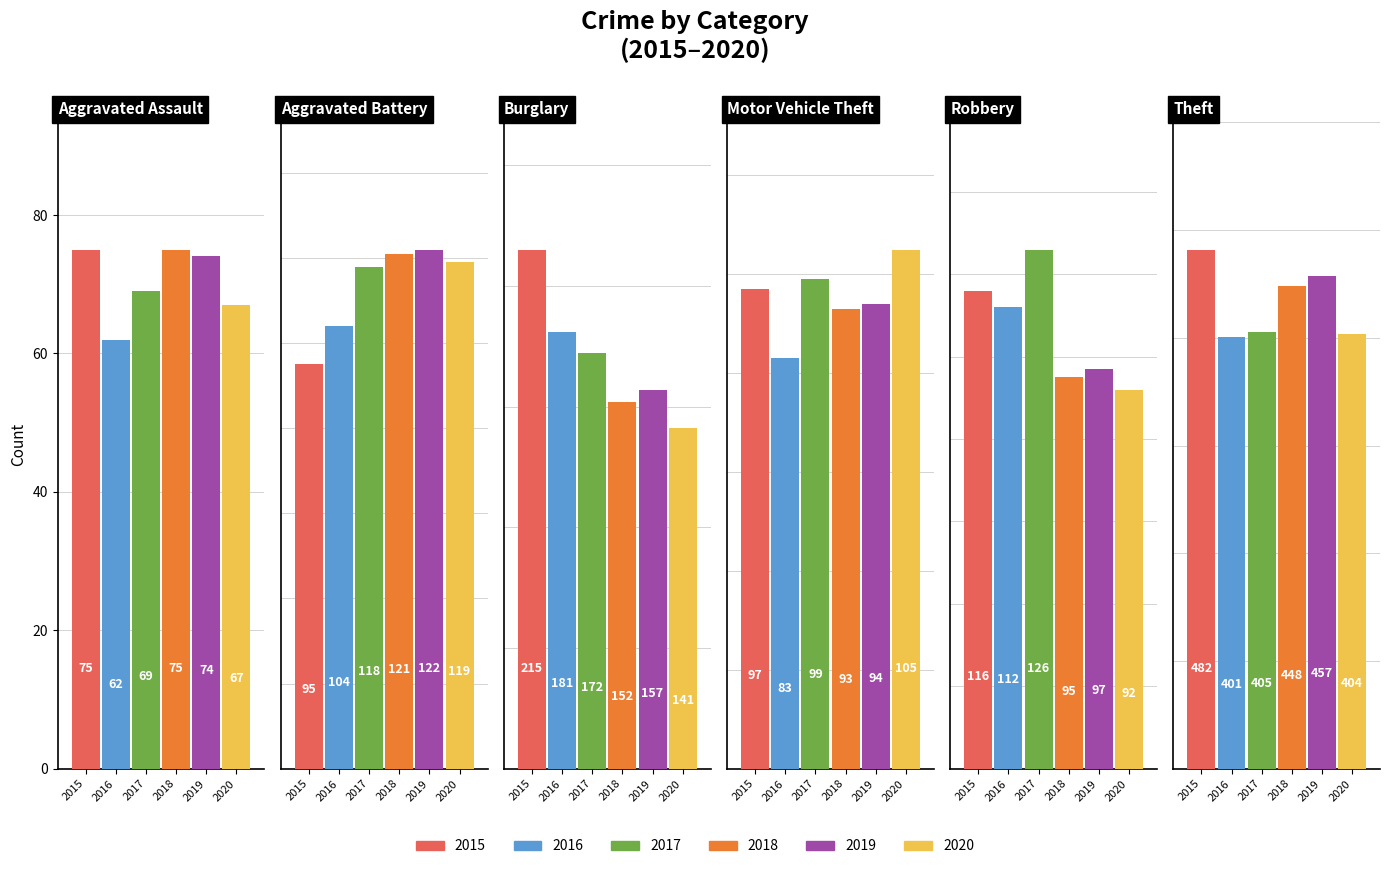

What are all the series names shown in the legend?

2015, 2016, 2017, 2018, 2019, 2020